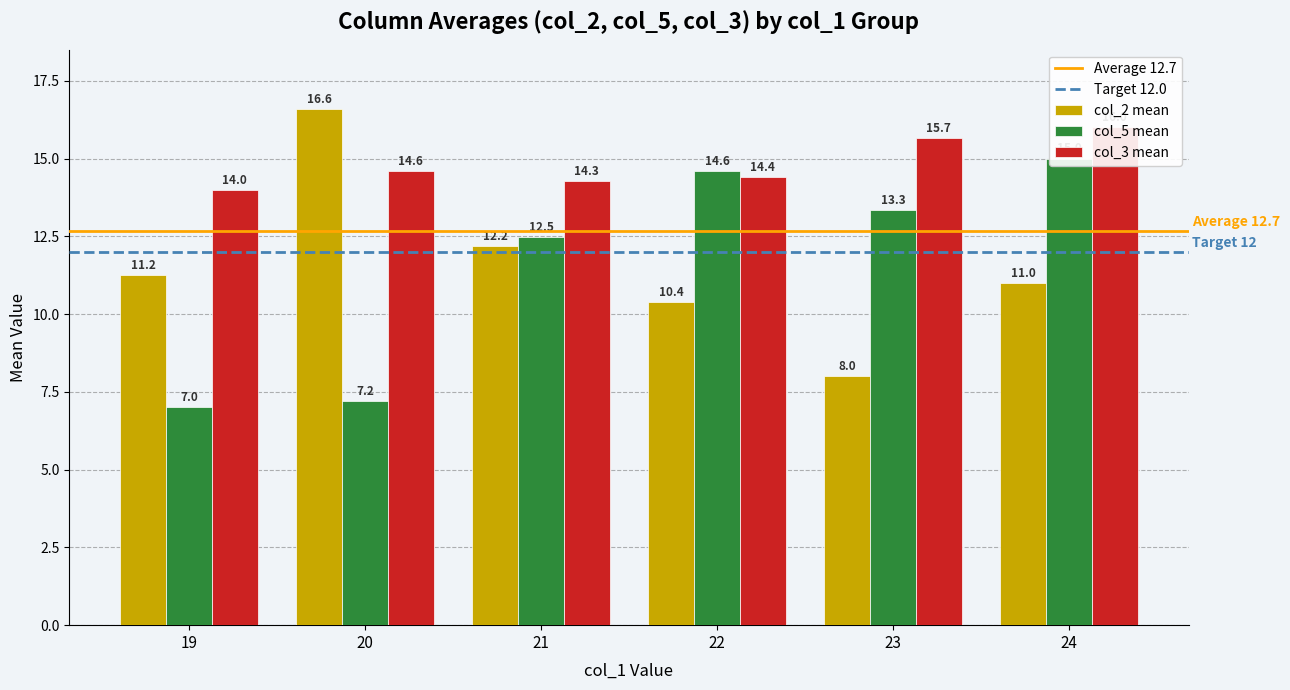

Which series has the largest total across all categories?

col_3_mean